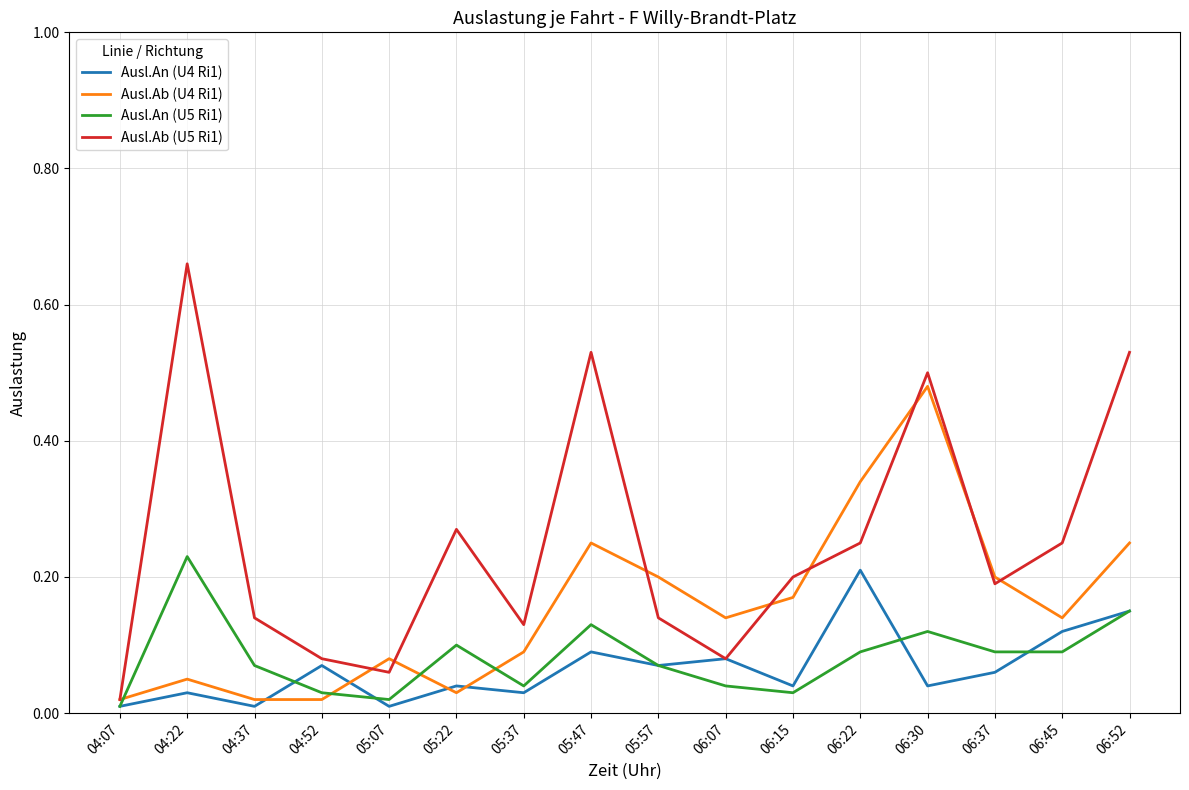

What are all the series names shown in the legend?

Ausl.An (U4 Ri1), Ausl.Ab (U4 Ri1), Ausl.An (U5 Ri1), Ausl.Ab (U5 Ri1)